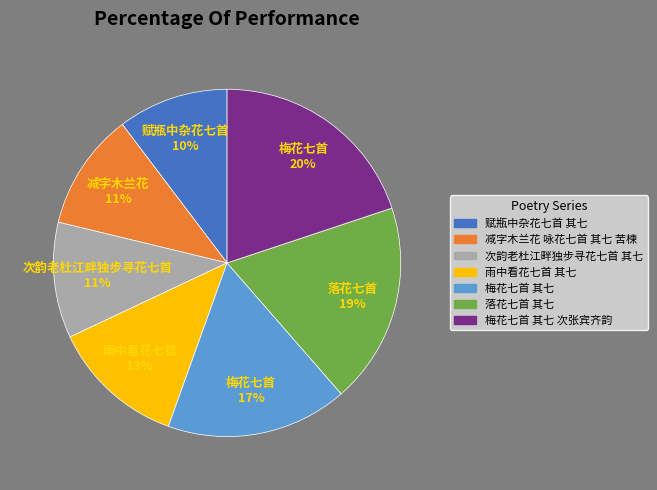

The 雨中看花七首 其七 slice represents 13% of the pie. True or false?

True